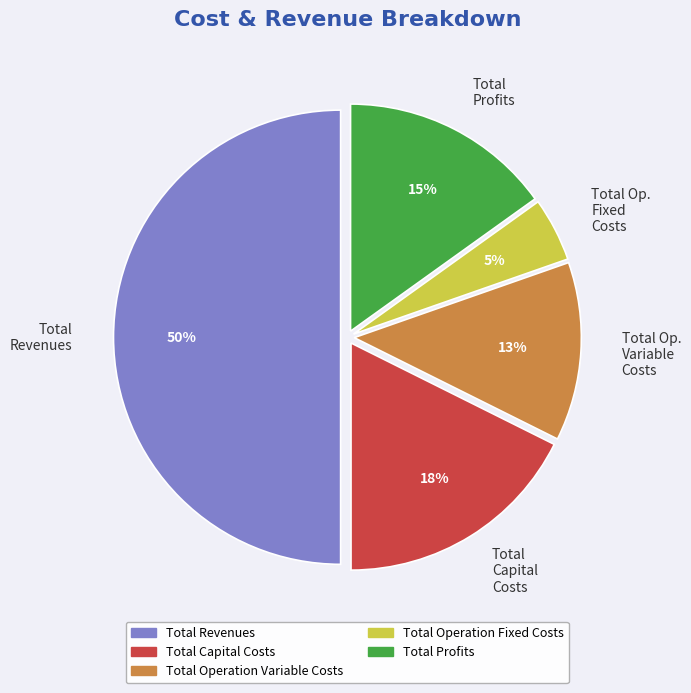

Which has a higher value, Total Revenues or Total Profits?

Total Revenues